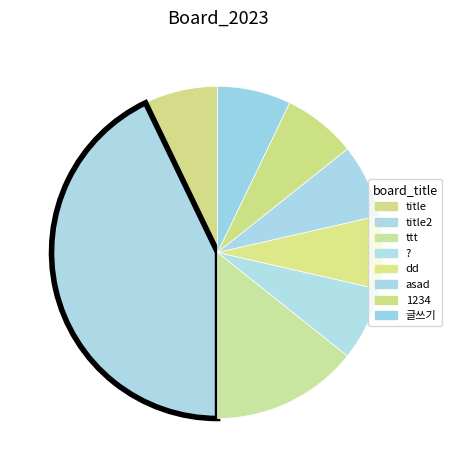

How many segments does this pie chart have?

8